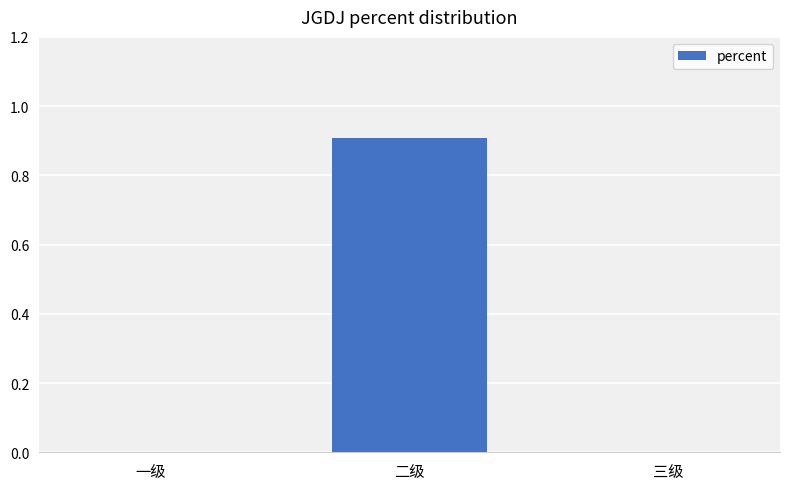

Reading right to left, what are all the values shown in this chart?

0.0	0.9	0.0